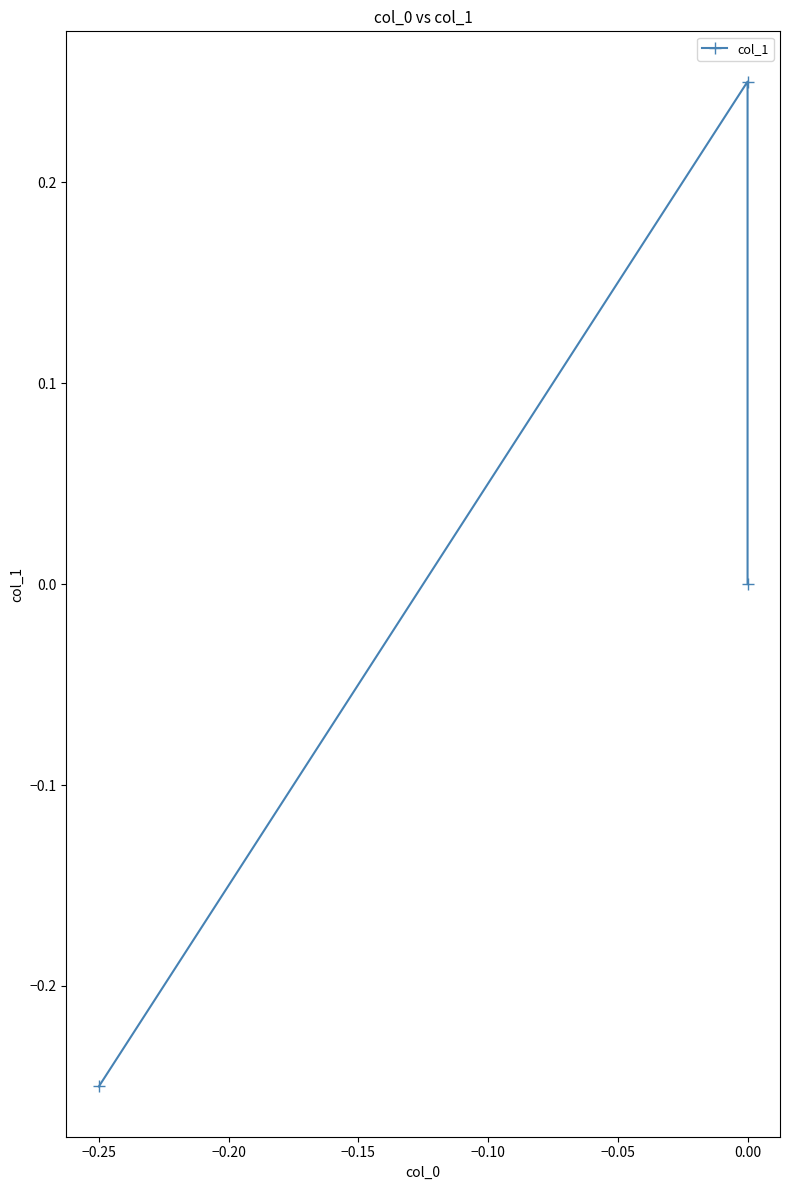

Reading left to right, transcribe all the data shown in this chart.

-0.2	0.2	0.0